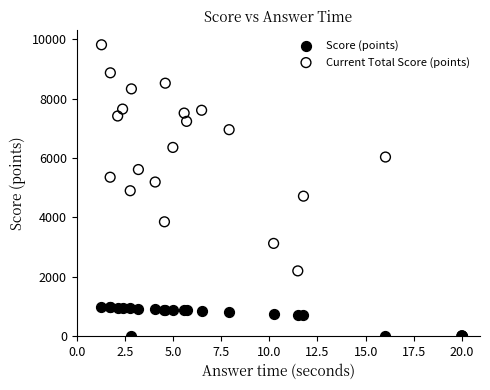

Which series contains the highest Y value?

Current Total Score (points)